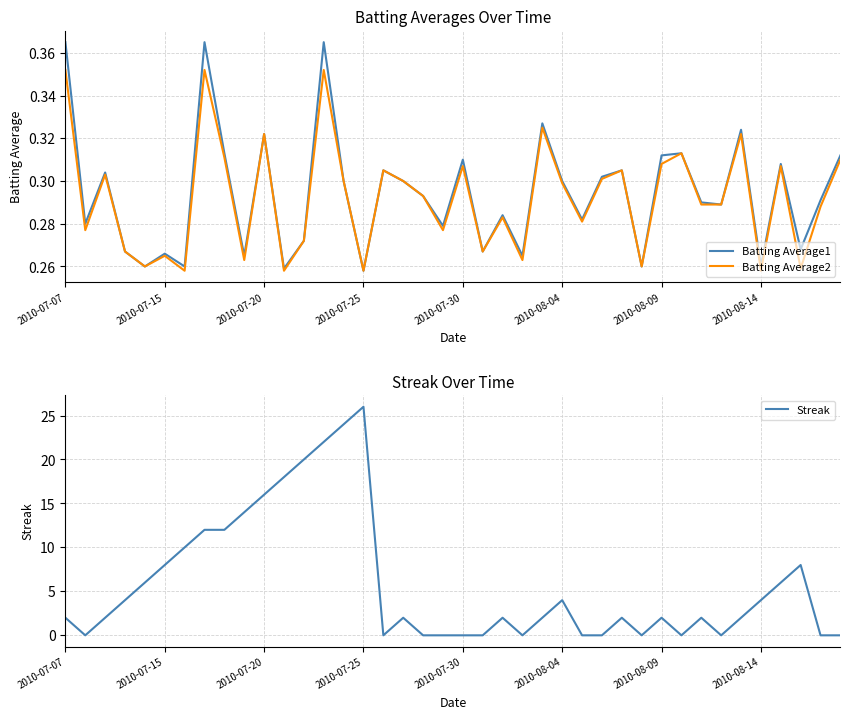

Which category has the highest value in the Streak series?

2010-07-25